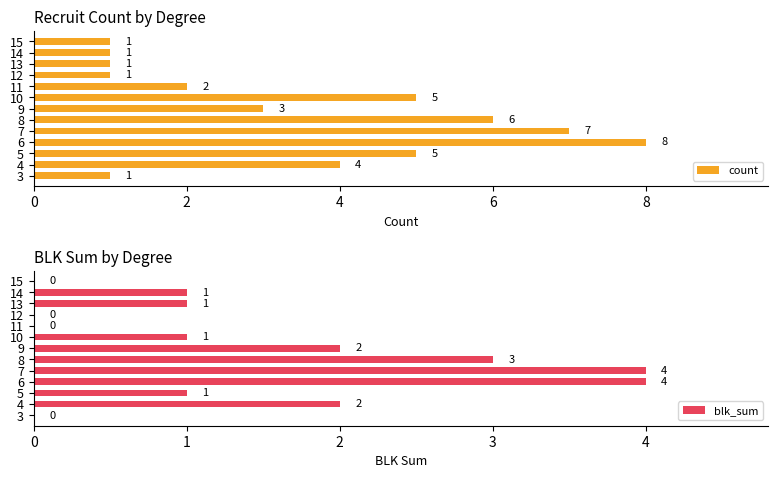

Is it true that count equals 12 at 6?

False